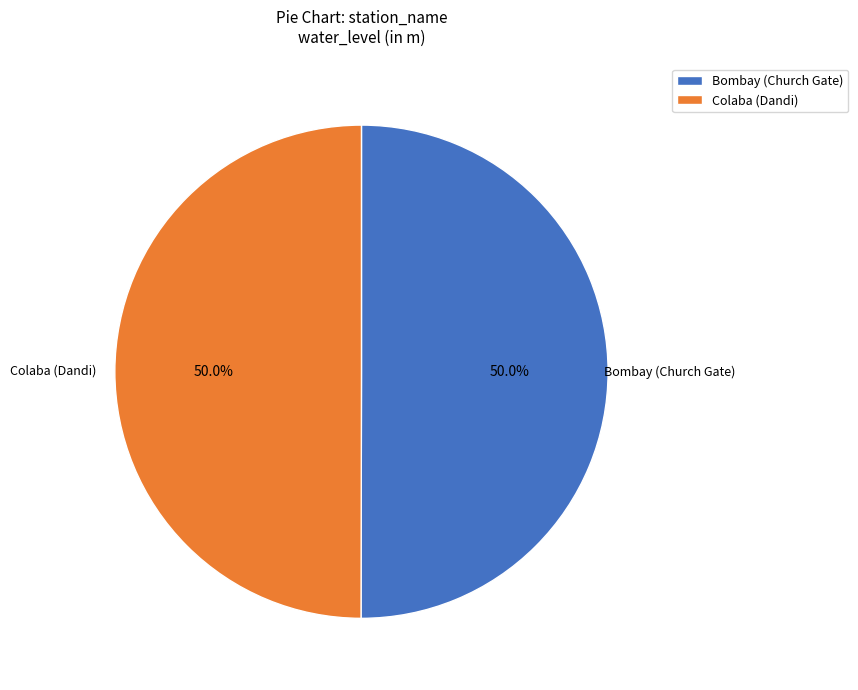

Approximately how many times larger is the value at Colaba (Dandi) compared to Bombay (Church Gate)?

1.0